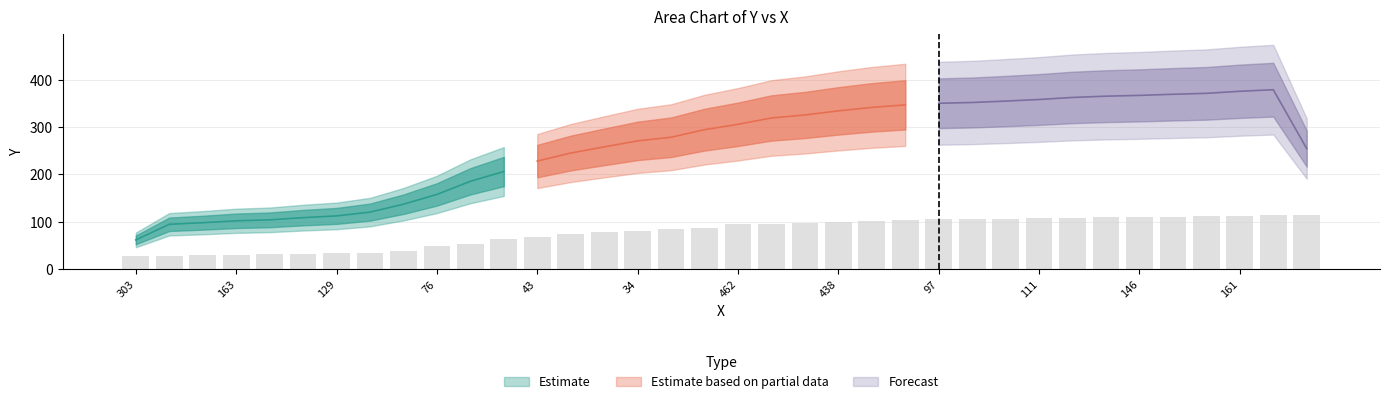

Reading left to right, transcribe all the data shown in this chart.

27.6	27.9	29.7	30.6	31.5	31.5	34.8	34.8	38.7	49.8	53.4	63.6	68.4	73.2	78.9	80.1	84.6	85.8	94.5	94.8	97.8	100.2	102.6	104.4	105.0	105.6	105.9	107.7	108.6	109.8	110.1	110.1	111.9	111.9	114.0	114.9